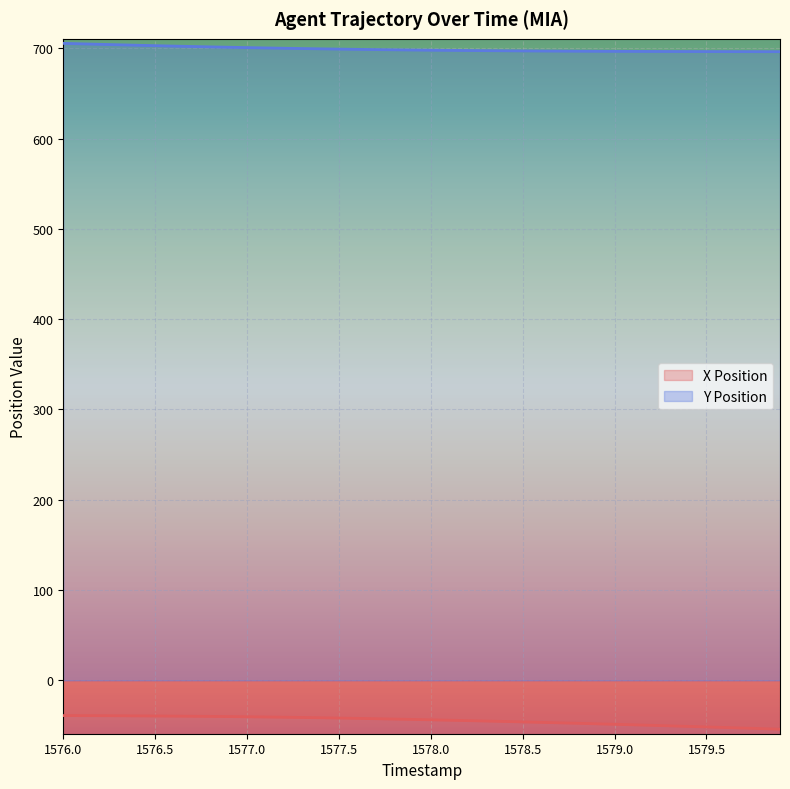

How many data points in Y Position are above 698?

20